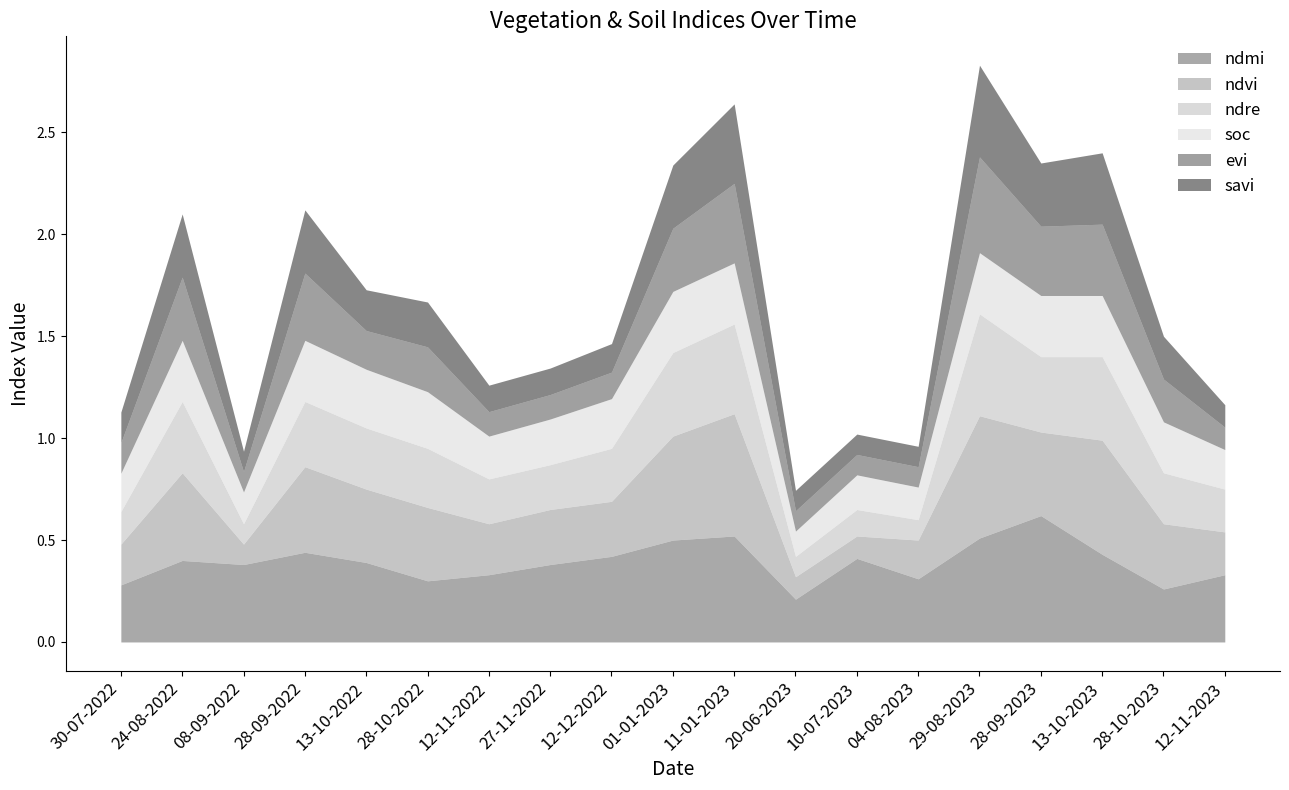

How many series are shown in this chart?

6